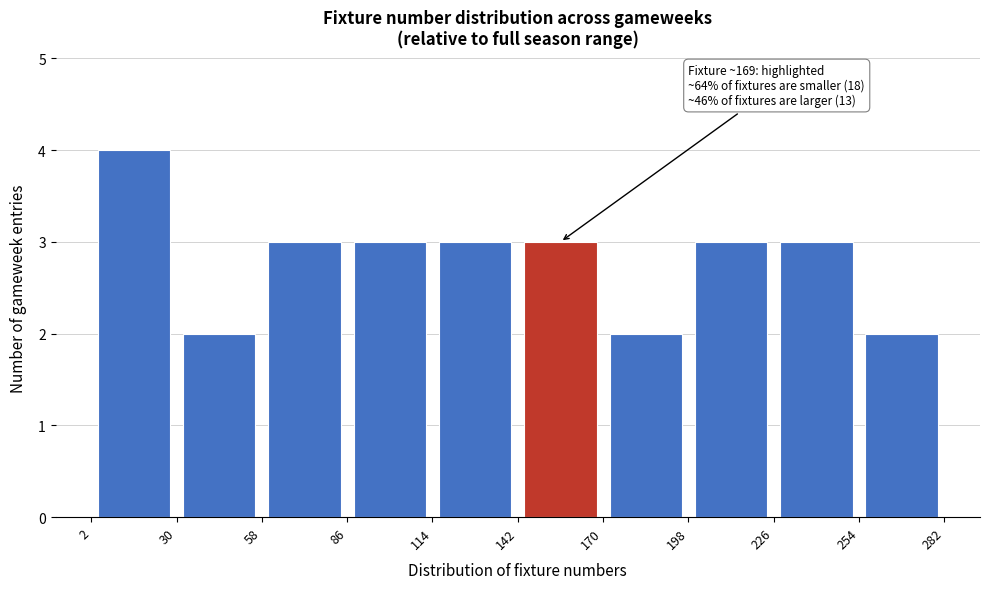

Which range on the x-axis has the tallest bar?

2 to 30